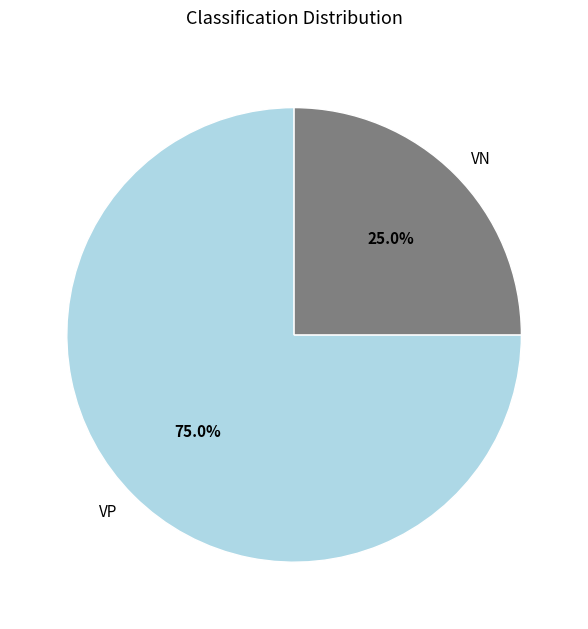

Does VP represent more than half of the total?

Yes